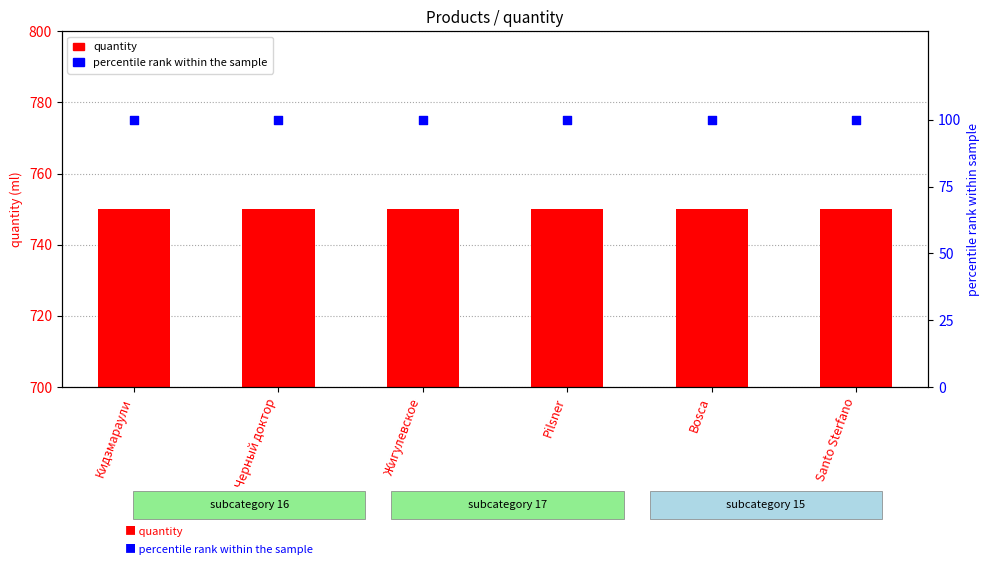

What are all the series names shown in the legend?

quantity, percentile rank within the sample